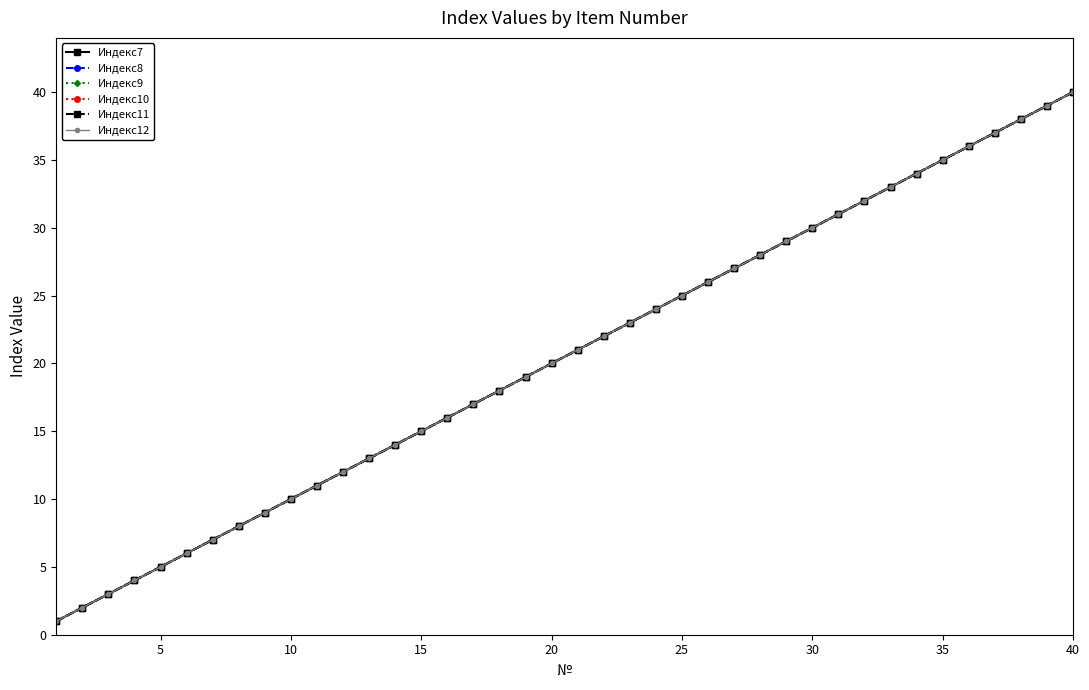

Count the number of data series in this chart.

6